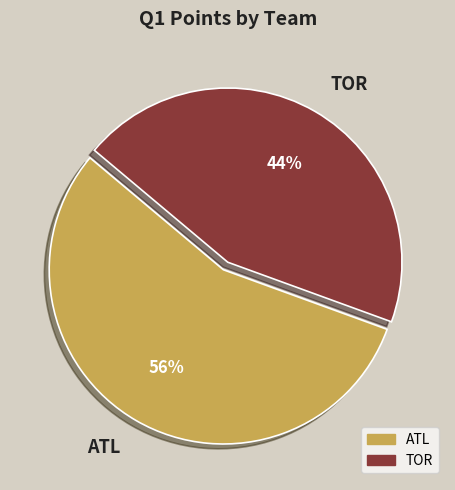

Which category has the biggest portion of the pie?

ATL